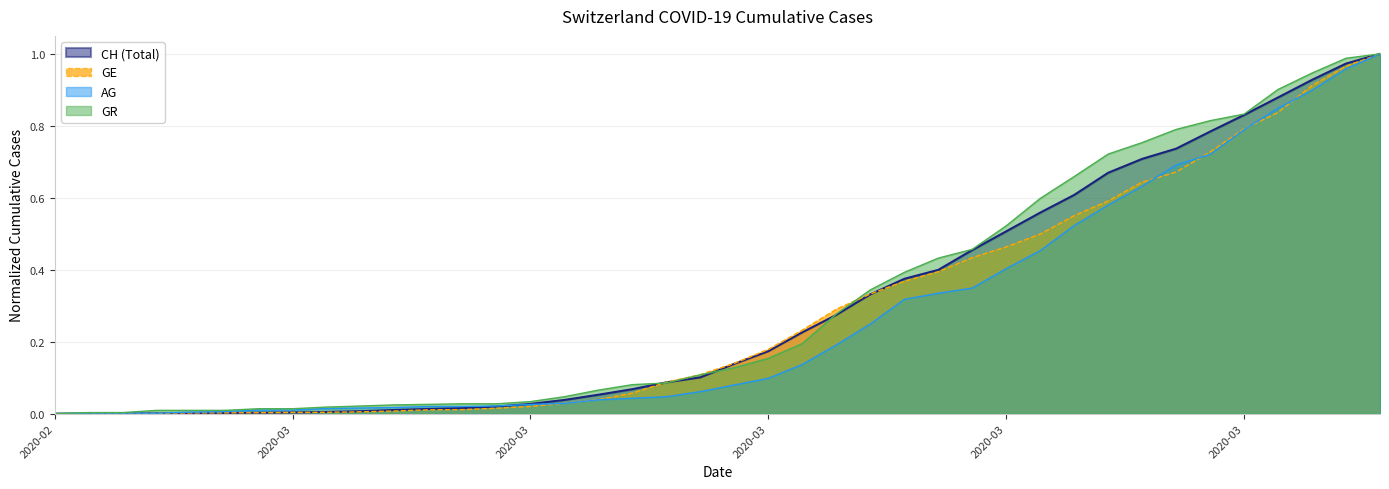

At how many categories does at least one series exceed 0?

39